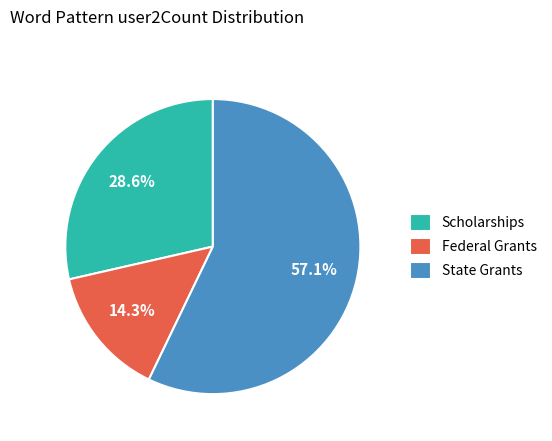

Combined, what portion of the pie is Federal Grants and State Grants?

71.4%